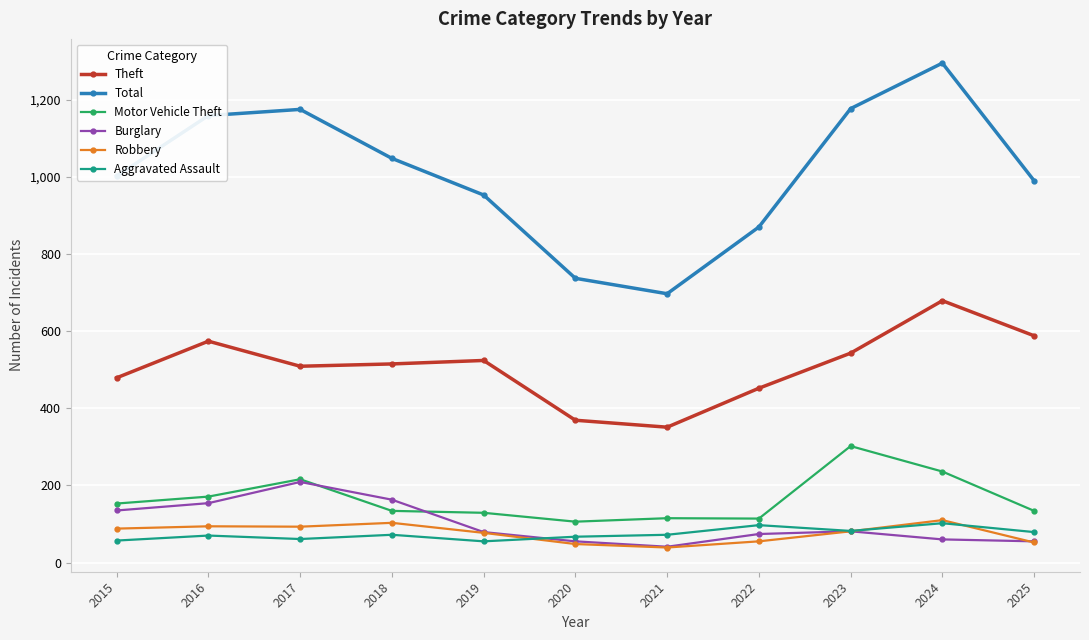

What is the difference between the maximum and second lowest values in the Total series?

558